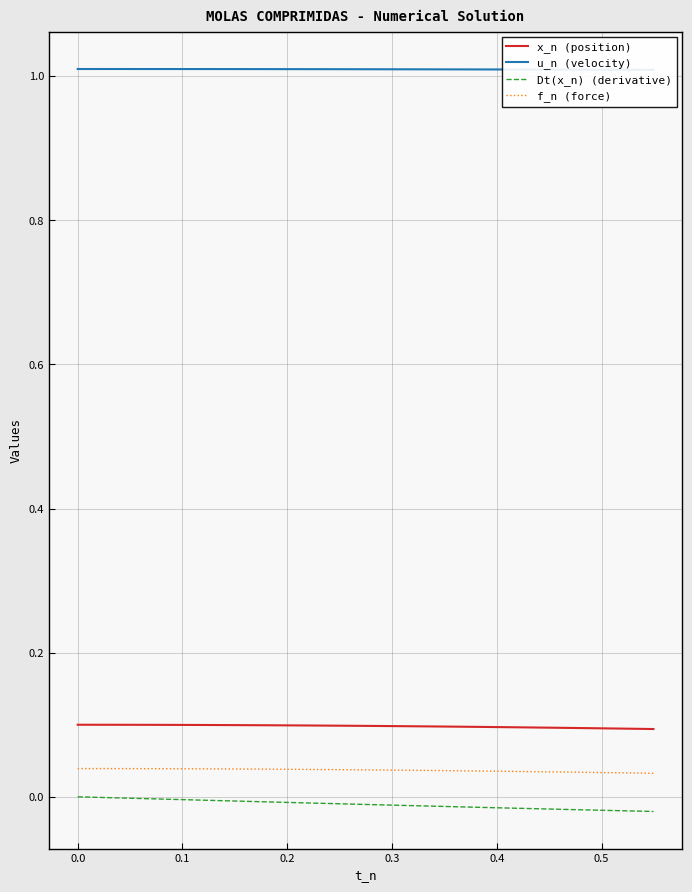

True or false: Dt(x_n) (derivative) and f_n (force) intersect in this chart.

False